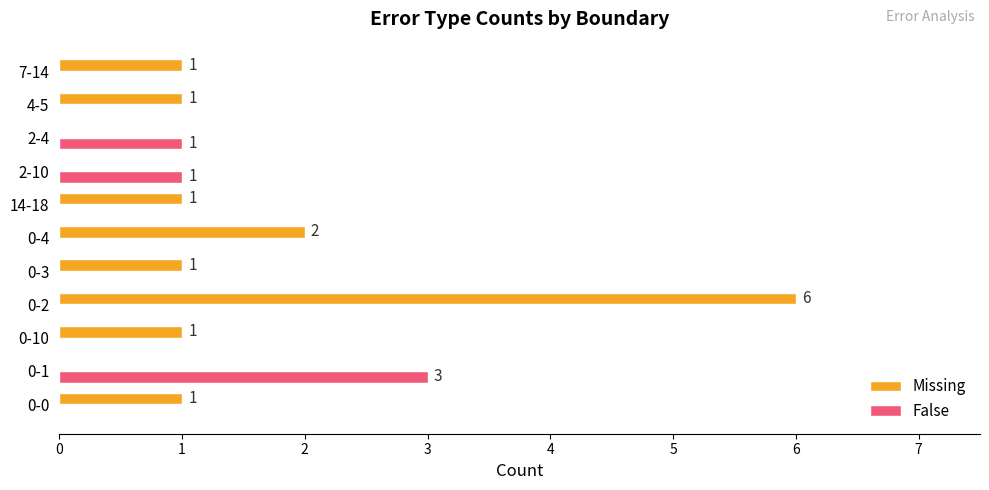

At which label does Missing reach its peak?

0-2